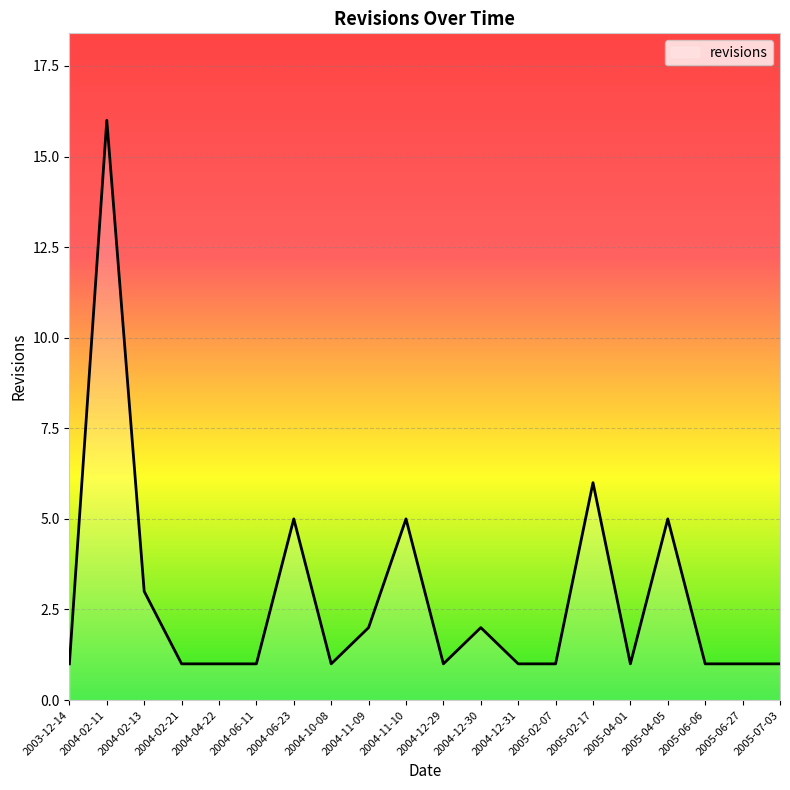

Which has a higher value, 2004-11-09 or 2004-02-11?

2004-02-11